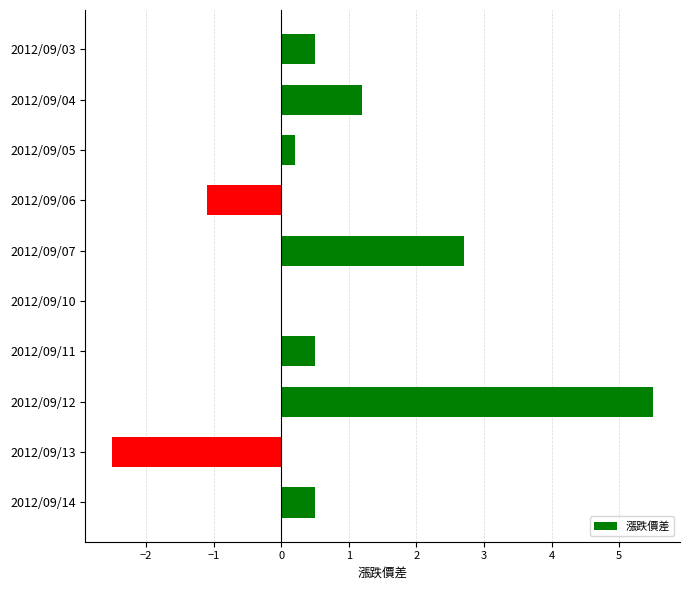

Are the bars grouped side by side (vs. stacked)?

No